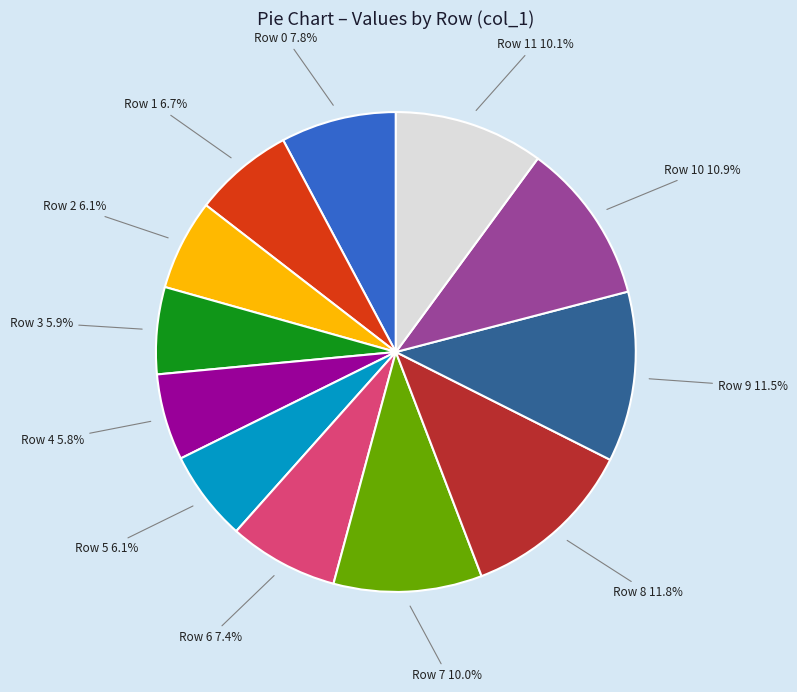

To the nearest percent, what is the difference between the largest and smallest slice percentages?

6%